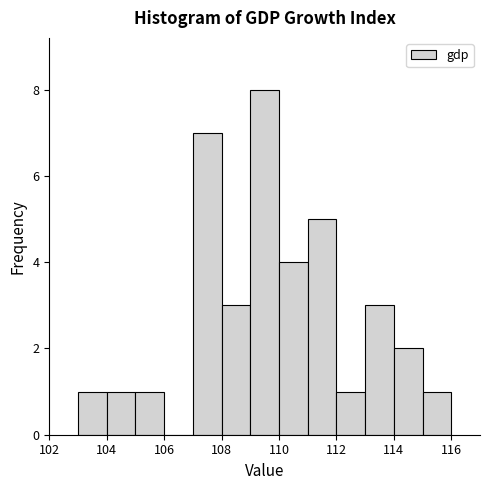

Reading left to right, list every bar in this chart as the range it spans on the x-axis followed by its height. The values are not printed on the chart, so give them approximately, as read against the axis.

103 to 104: 1
104 to 105: 1
105 to 106: 1
106 to 107: 0
107 to 108: 7
108 to 109: 3
109 to 110: 8
110 to 111: 4
111 to 112: 5
112 to 113: 1
113 to 114: 3
114 to 115: 2
115 to 116: 1